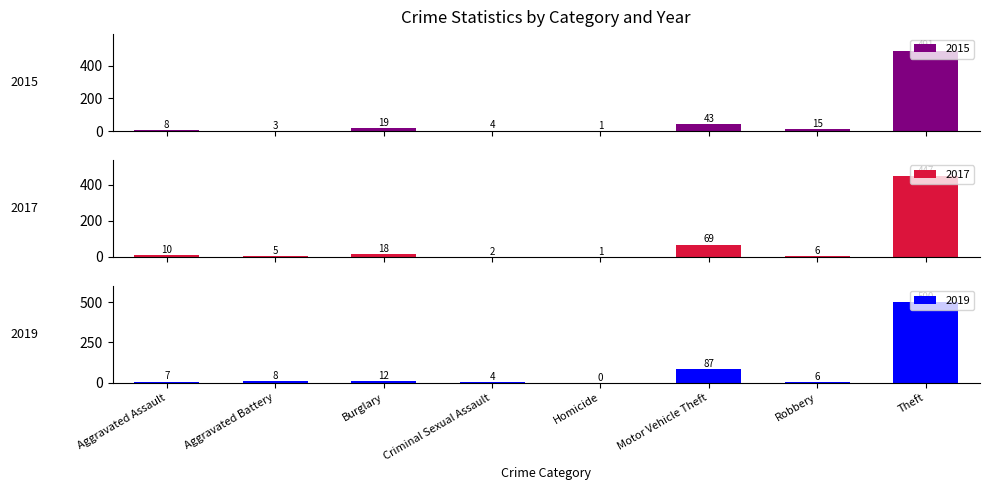

Which series has the largest total across all categories?

2019